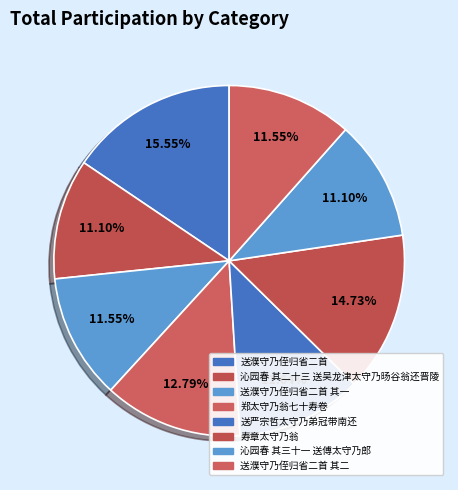

To the nearest percent, what is the combined percentage of 送濮守乃侄归省二首 and 送濮守乃侄归省二首 其二?

27%